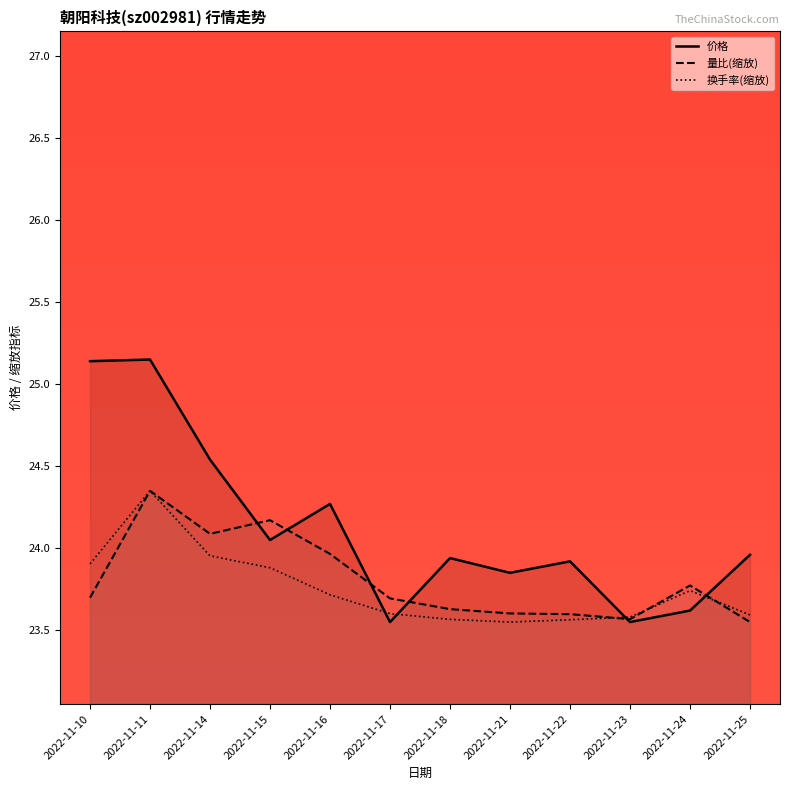

What is the highest value of the 量比(缩放) series?

24.4